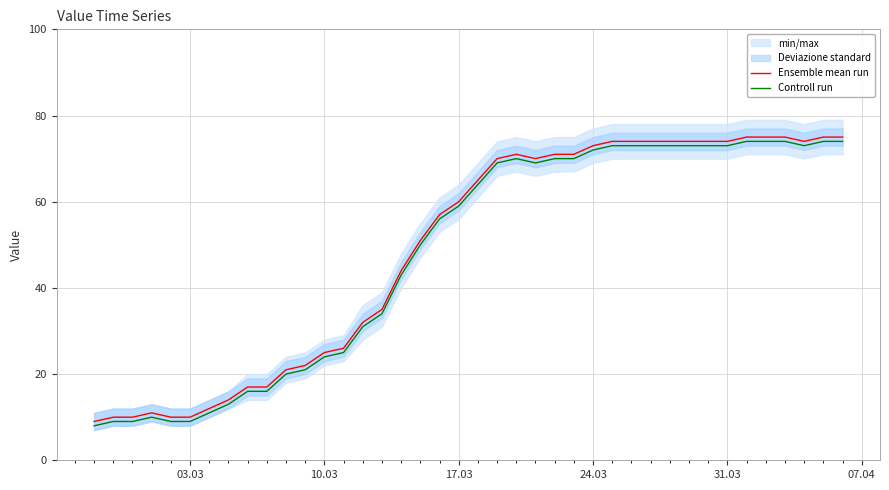

What is the average value of the Ensemble mean run series?

49